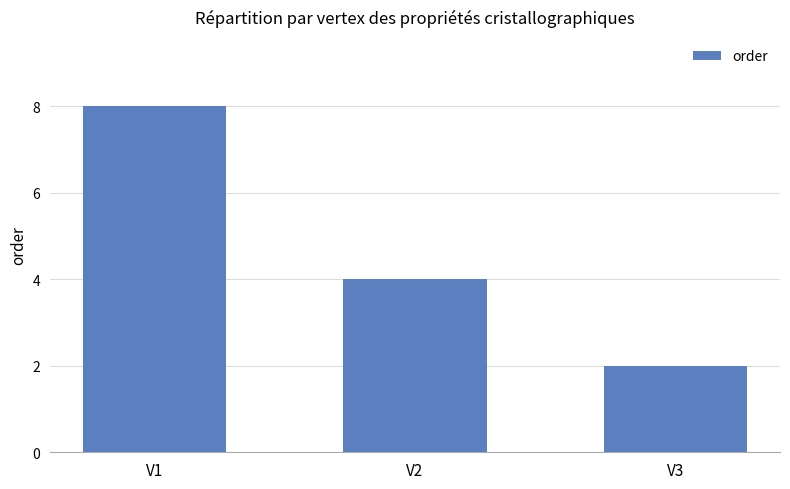

True or false: the data shows 4 at V2.

True